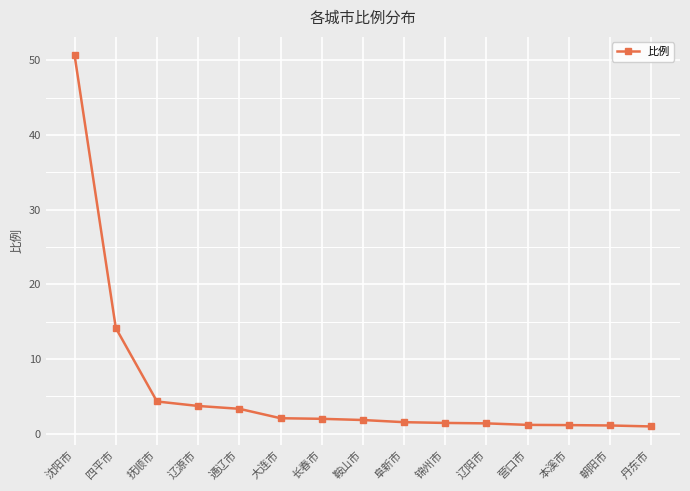

What is the sum of all values?

90.9